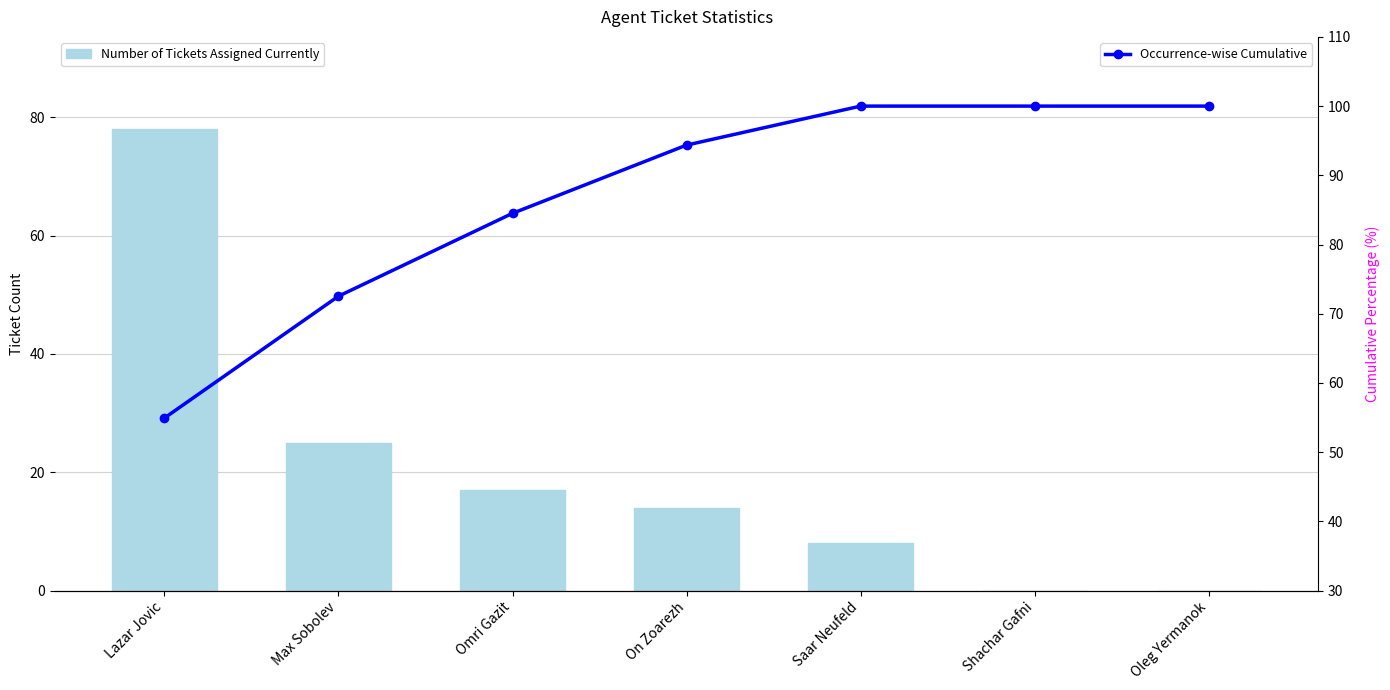

Does the chart contain any negative values?

No